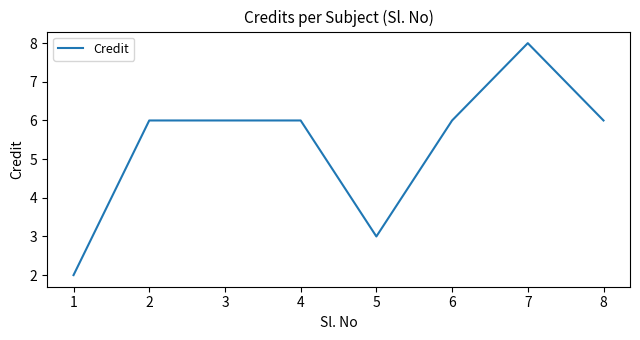

The chart shows a value of 6 at 2. True or false?

True